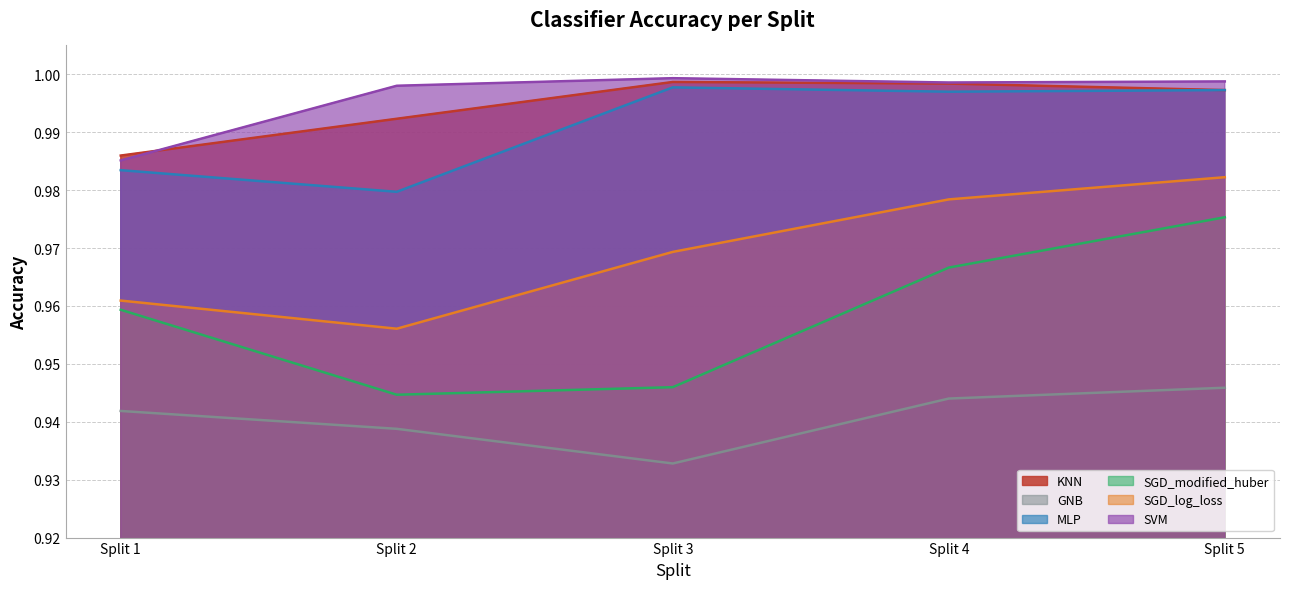

The value of GNB at Split 4 is 0.2. True or false?

False